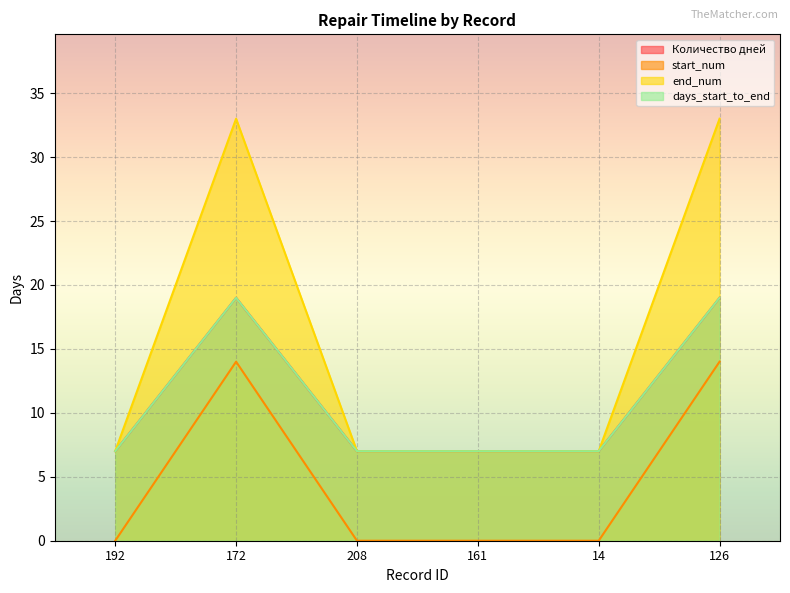

List the series in order of their peak value, highest first.

end_num, Количество дней, days_start_to_end, start_num